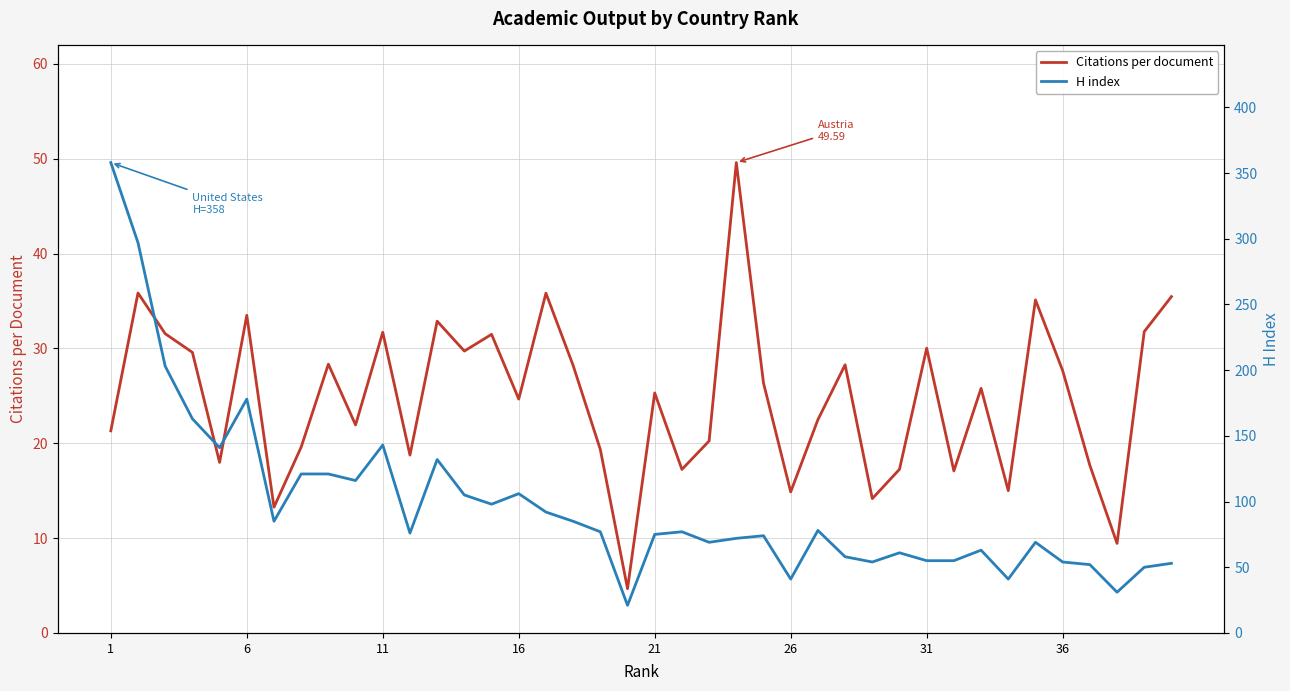

The Citations per document series shows 31.7 at 11. True or false?

True